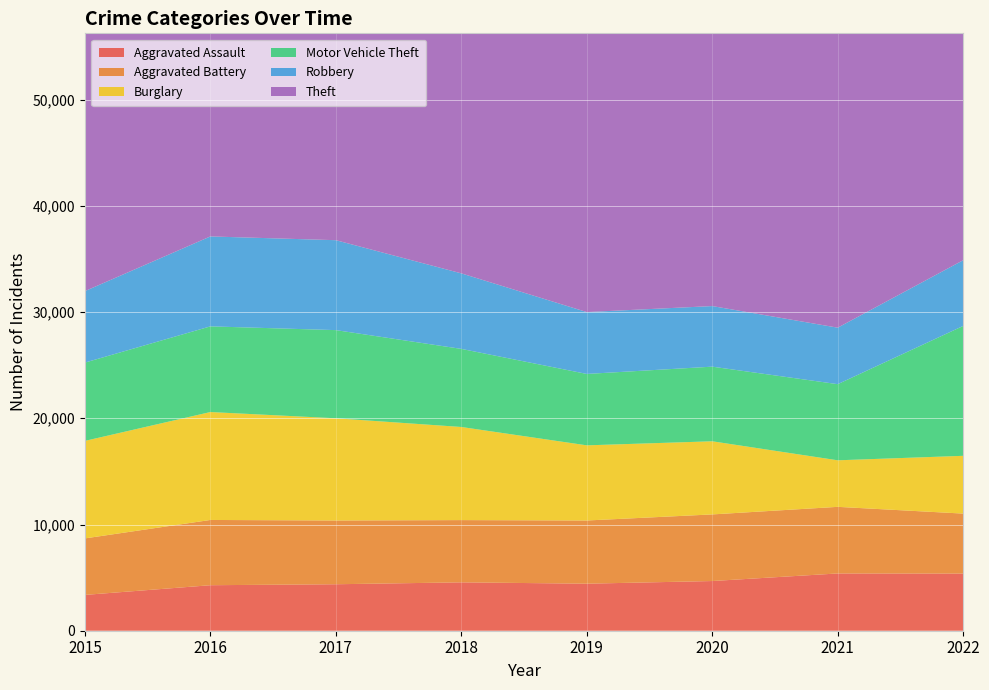

Reading right to left, extract all data points from this chart.

Aggravated Assault: 5381	5391	4678	4428	4554	4375	4284	3372
Aggravated Battery: 5646	6271	6271	5949	5861	6002	6144	5319
Burglary: 5439	4382	6885	7075	8766	9623	10159	9181
Motor Vehicle Theft: 12228	7168	7026	6723	7352	8300	8066	7371
Robbery: 6186	5318	5703	5824	7110	8466	8466	6728
Theft: 39456	28469	31683	46207	48194	47297	45183	42094